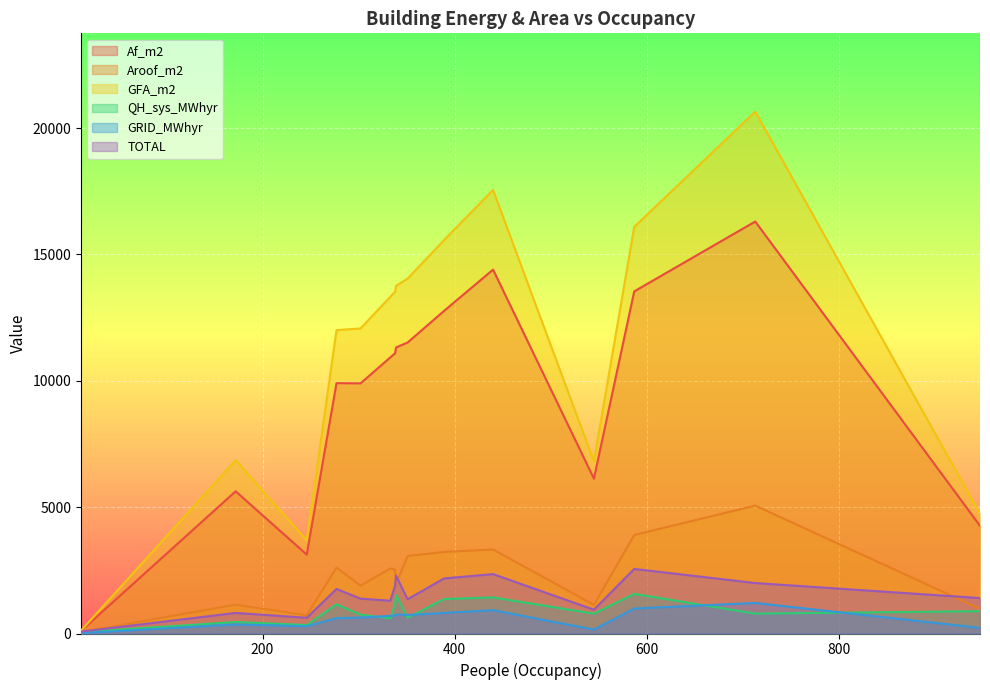

Which series has the largest range (max minus min)?

GFA_m2